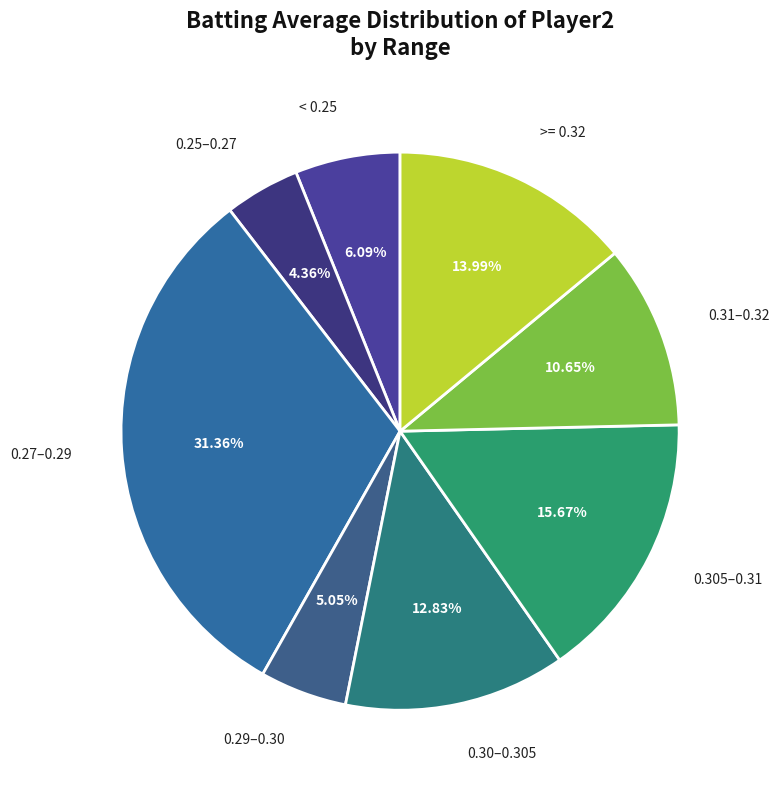

To the nearest percent, what is the difference between the largest and smallest slice percentages?

27%